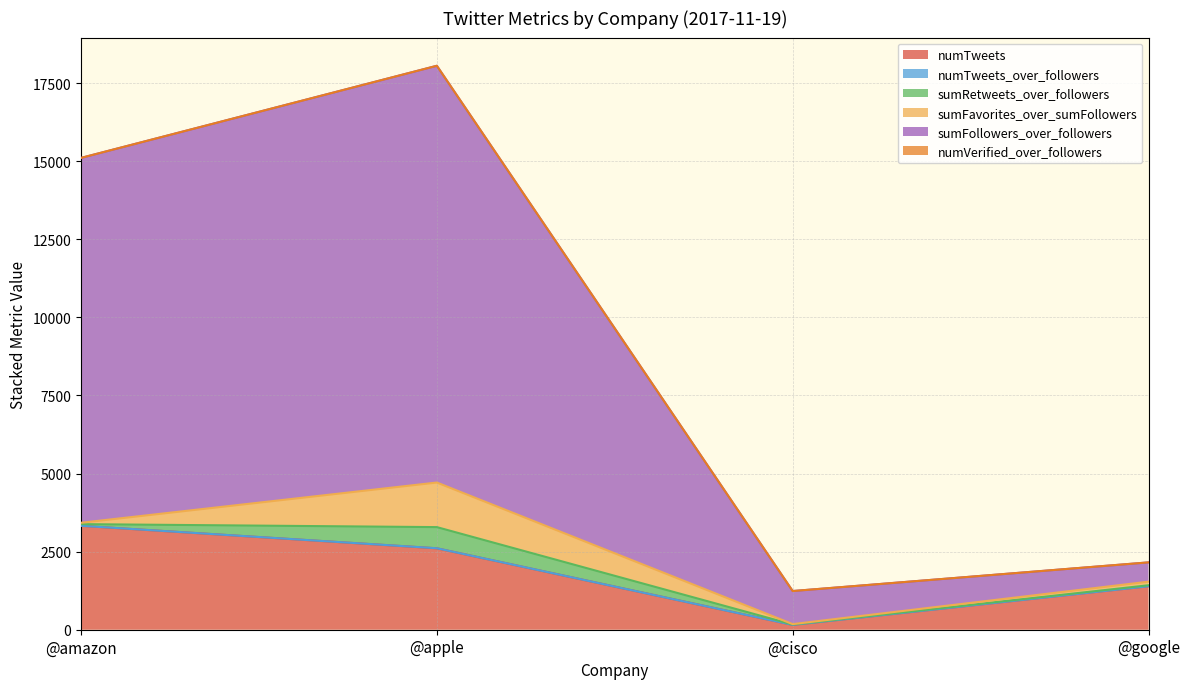

Rank the categories by numTweets value from highest to lowest.

@amazon, @apple, @google, @cisco